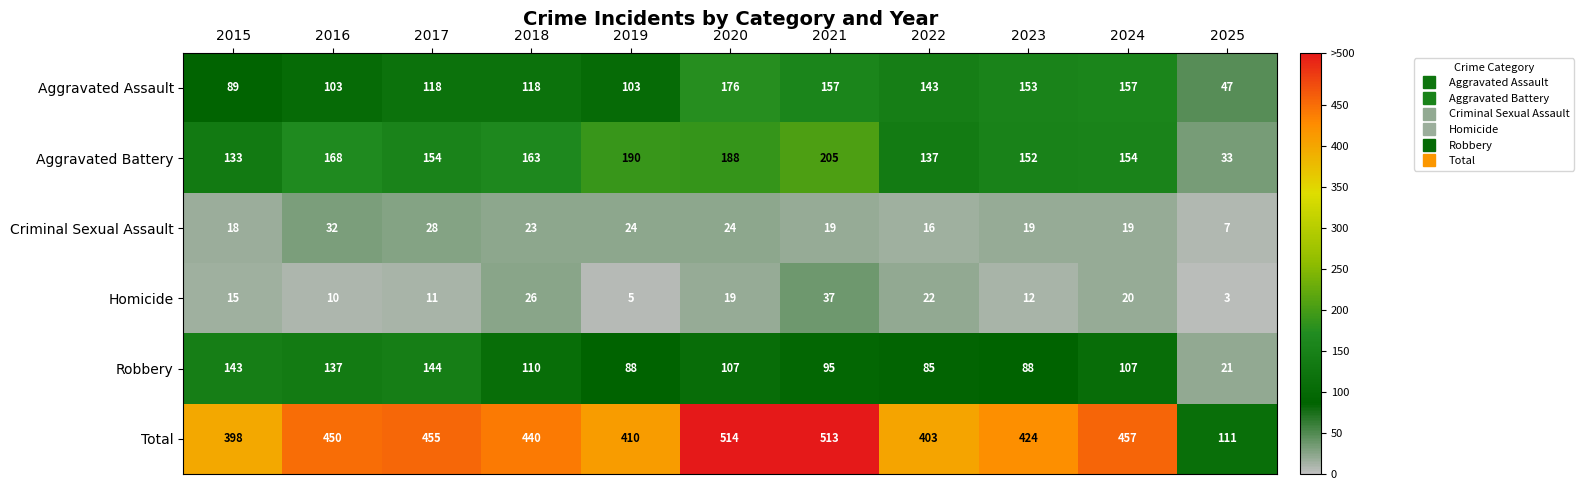

What is the lowest value of the Total series?

111